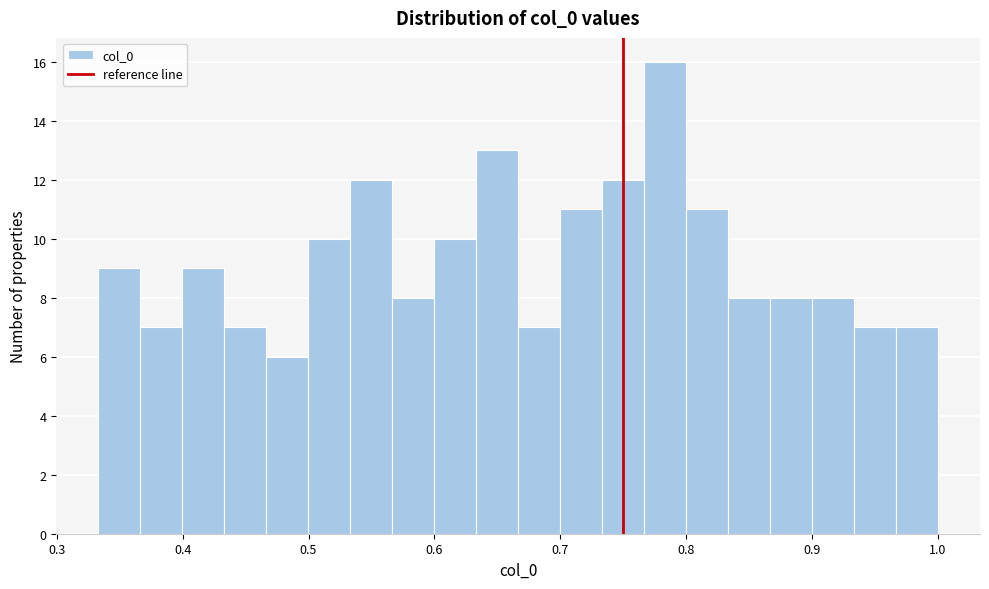

Read against the x-axis, roughly where is the centre of the tallest bar?

0.78